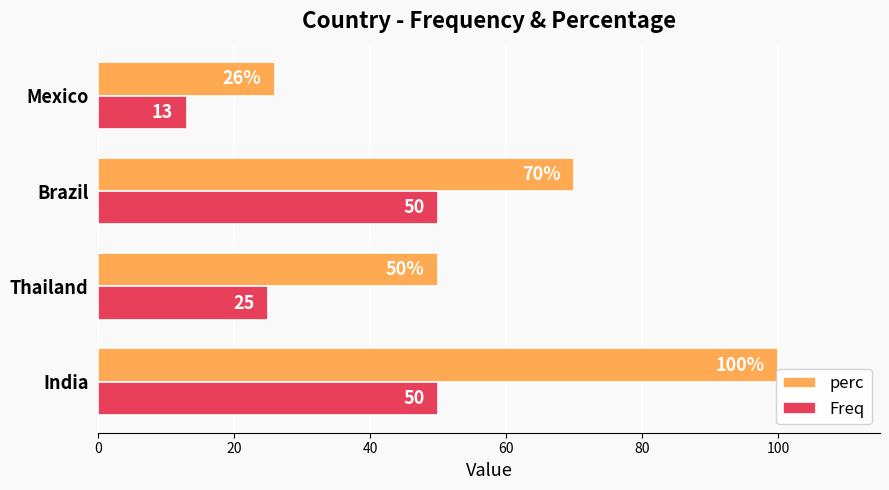

How many series are shown in this chart?

2